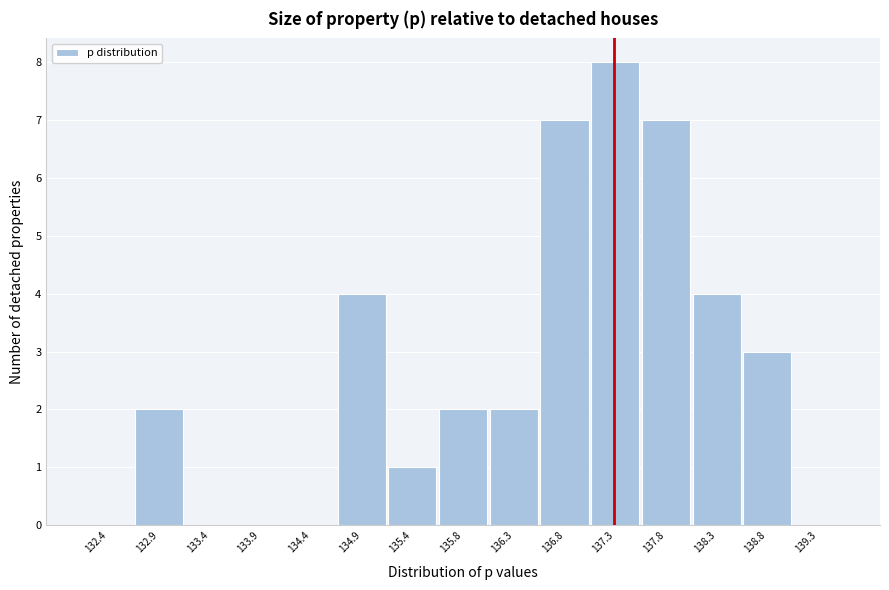

Reading left to right, list every bar in this chart as the range it spans on the x-axis followed by its height. Neither the bar edges nor the heights are printed on the chart, so give them approximately, as read against the axes.

132.1 to 132.6: 0
132.6 to 133.1: 2
133.1 to 133.6: 0
133.6 to 134.1: 0
134.1 to 134.6: 0
134.6 to 135.1: 4
135.1 to 135.6: 1
135.6 to 136.1: 2
136.1 to 136.6: 2
136.6 to 137.1: 7
137.1 to 137.6: 8
137.6 to 138.1: 7
138.1 to 138.6: 4
138.6 to 139.1: 3
139.1 to 139.6: 0